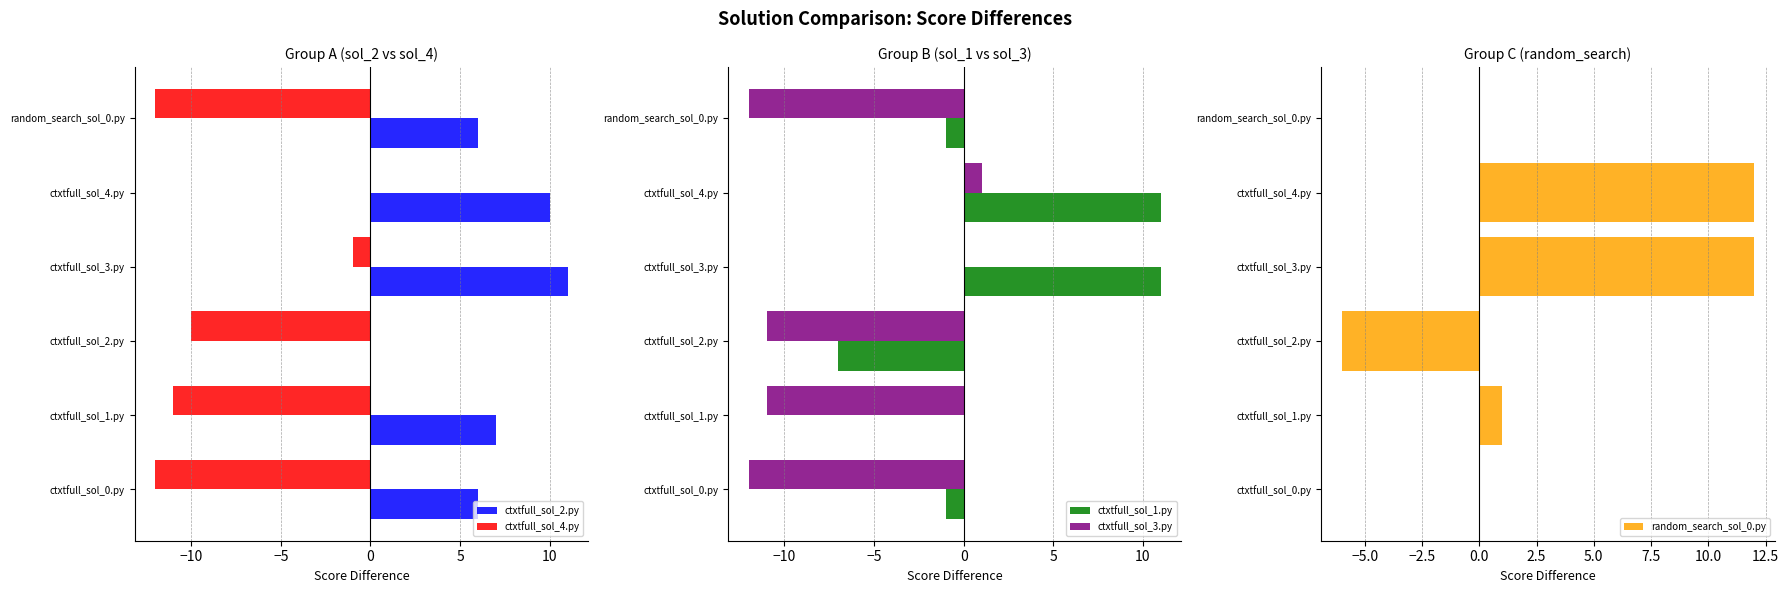

What is the difference between the ctxtfull_sol_3.py values at ctxtfull_sol_3.py and ctxtfull_sol_4.py?

1